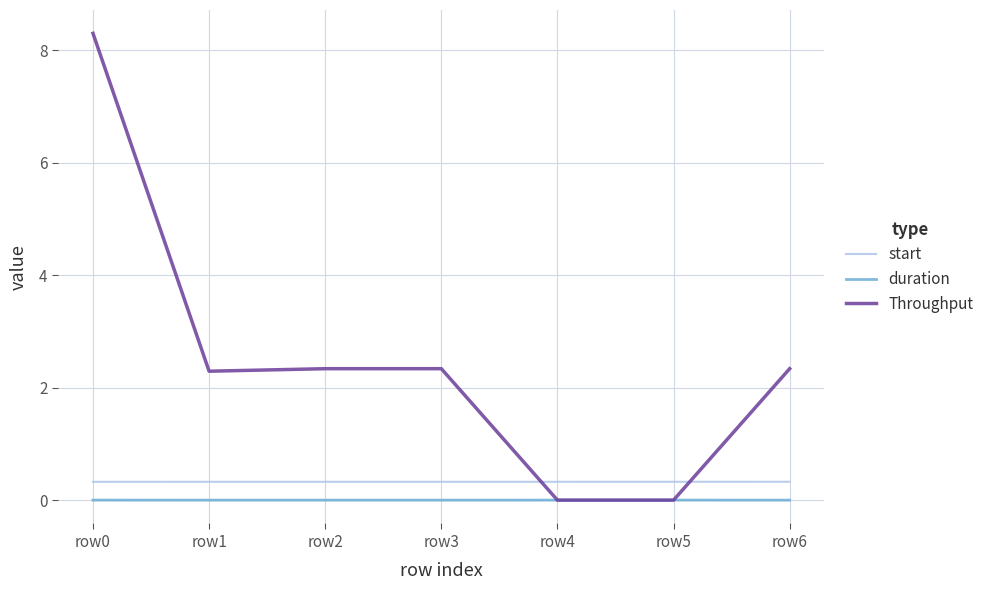

Is the value of start at row1 greater than the value of Throughput at row4?

Yes